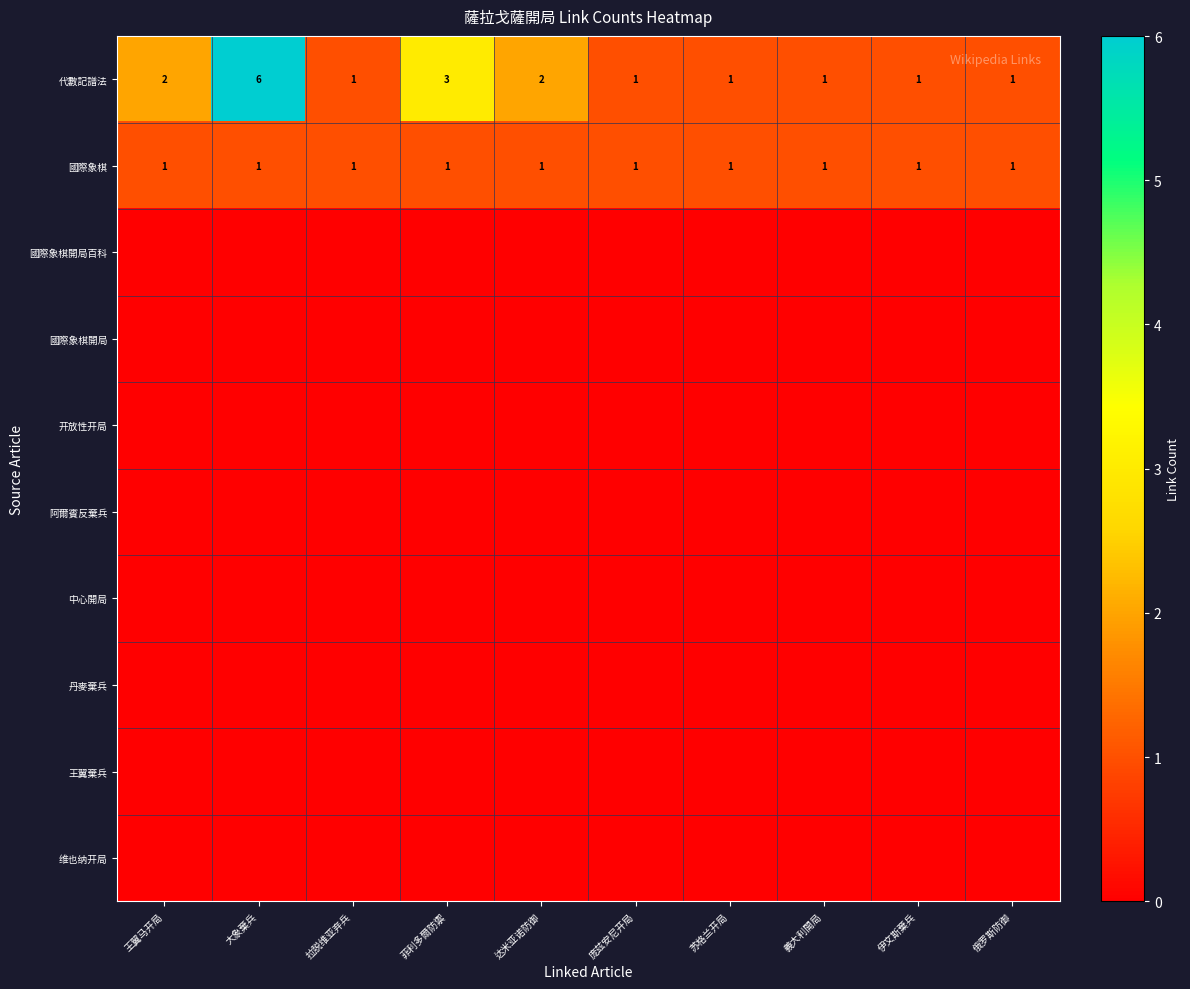

What is the lowest value of the 國際象棋 series?

1